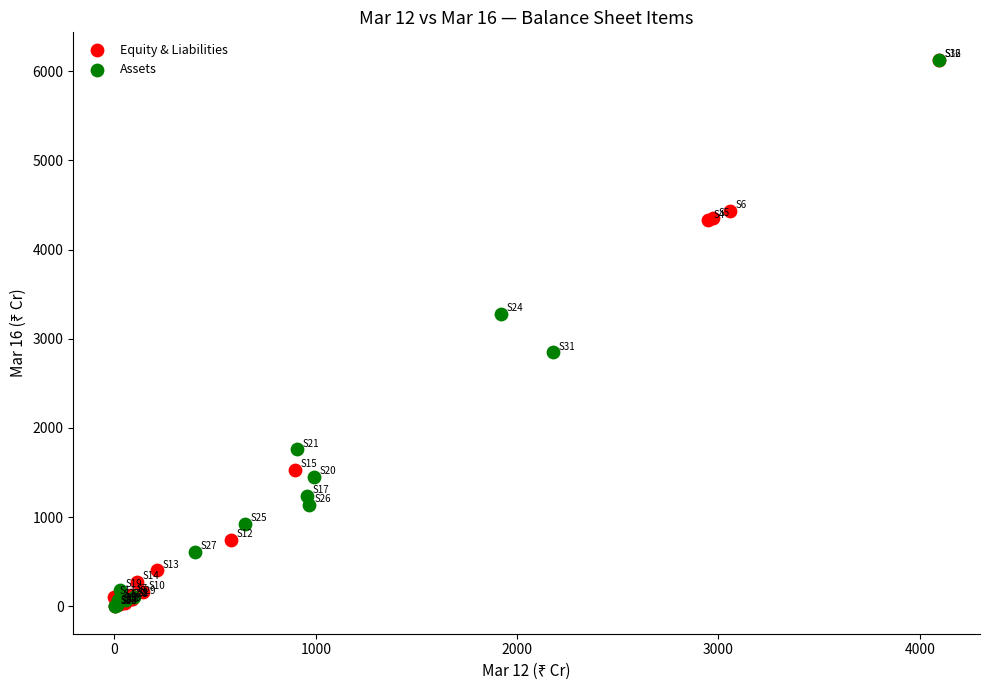

Which series has the widest spread of Y values?

Assets